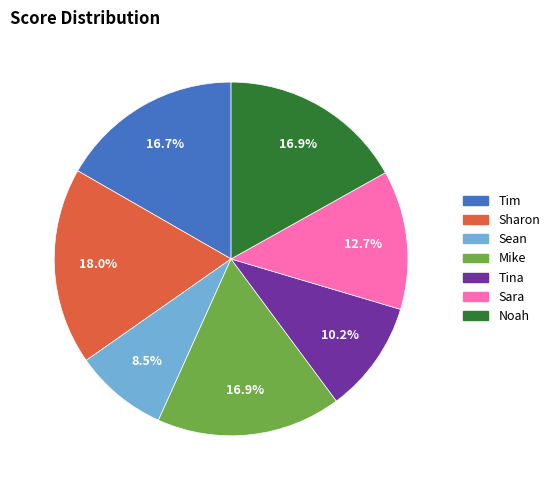

To the nearest percent, what is the combined percentage of Sharon and Sara?

31%